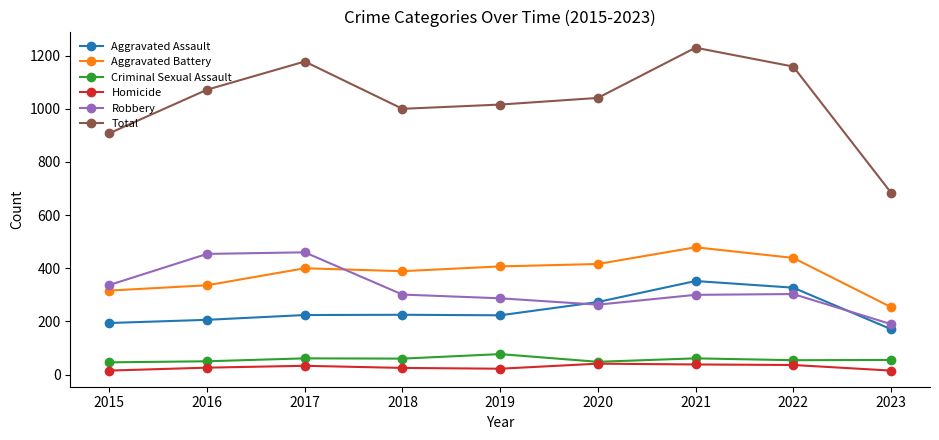

True or false: Robbery and Total intersect in this chart.

False